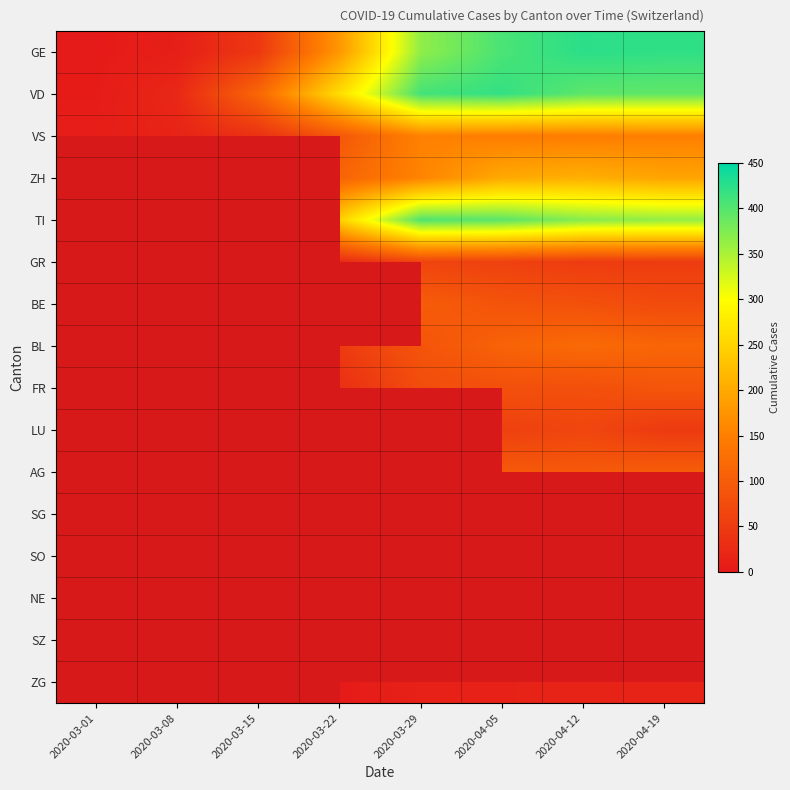

At how many categories does at least one series exceed 90?

6